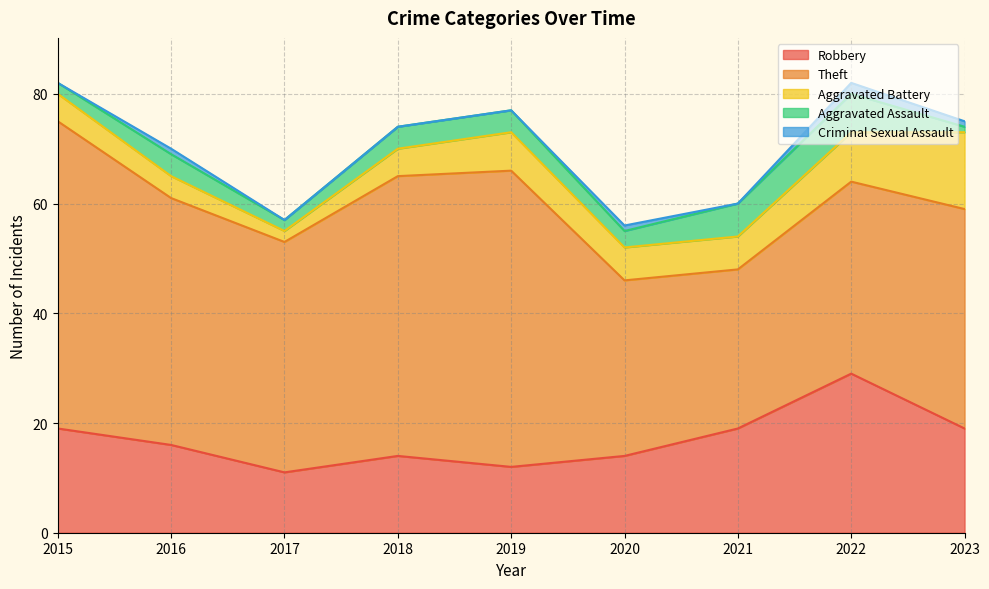

Where does the Aggravated Assault series first go above 4?

2021